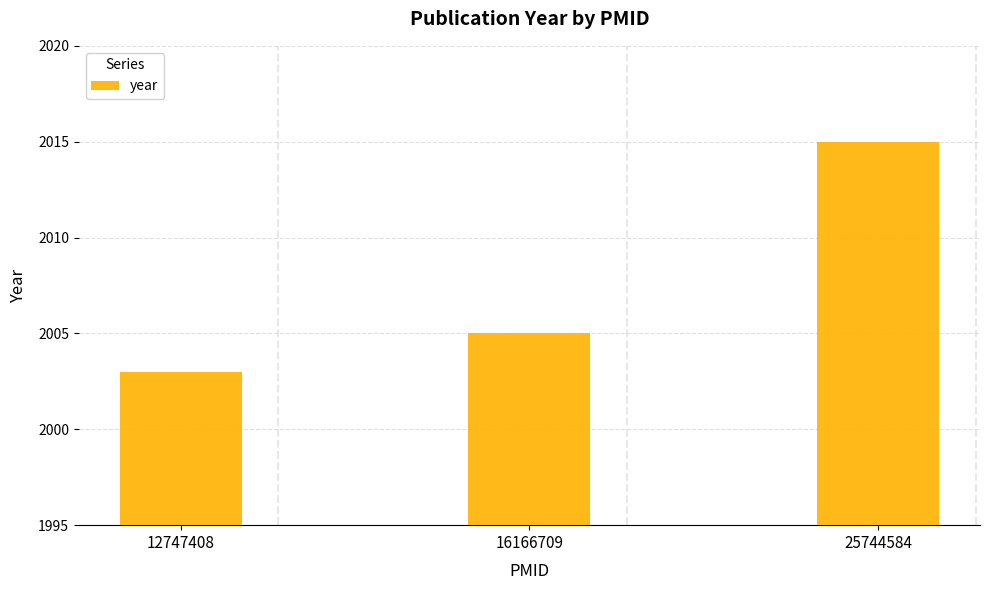

Is it true that the value at 16166709 is 1352?

False